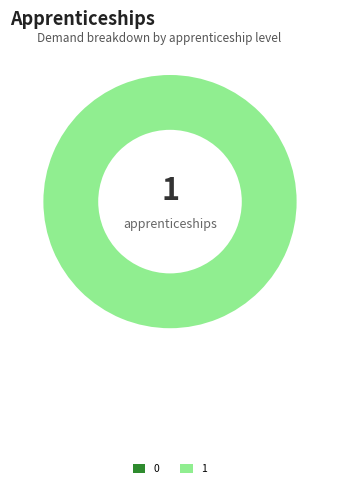

What percentage do 1 and 0 together represent?

100.0%